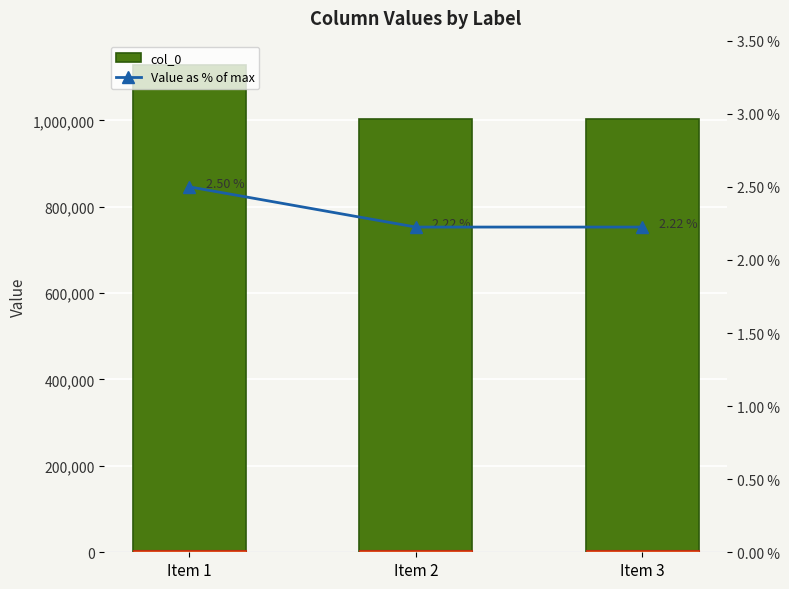

How many groups of bars are there?

3